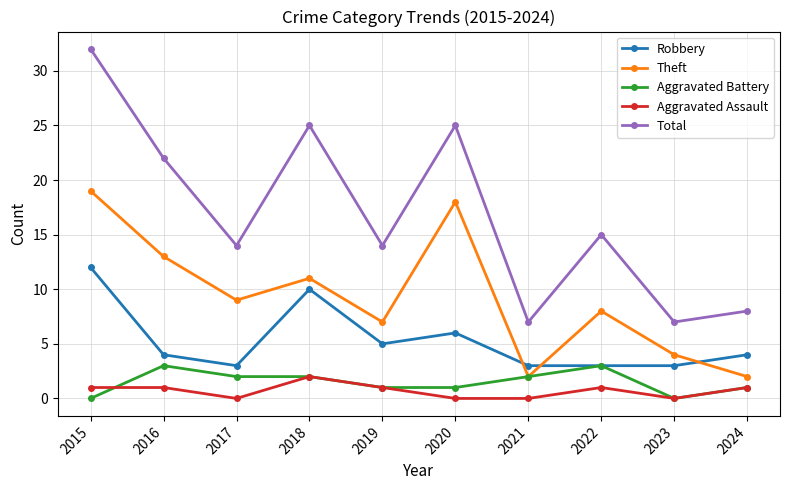

Which series changed the most between 2016 and 2022?

Total